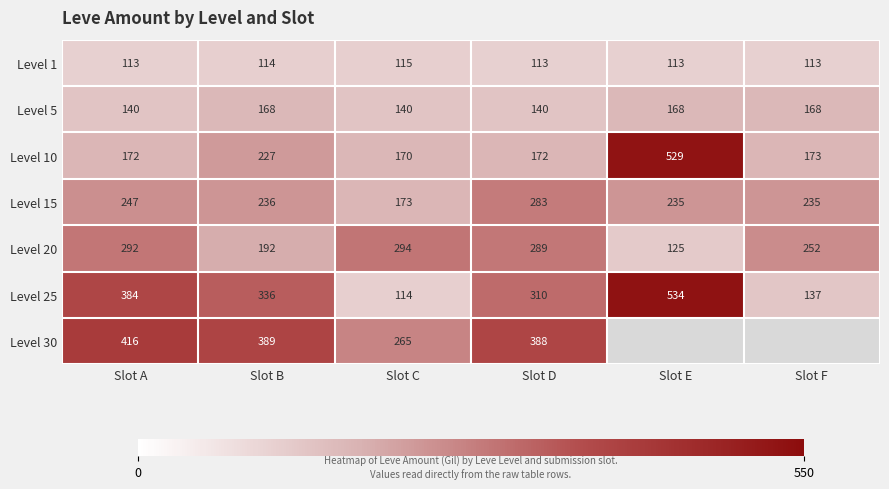

At which category is the sum across all series the highest?

Slot A